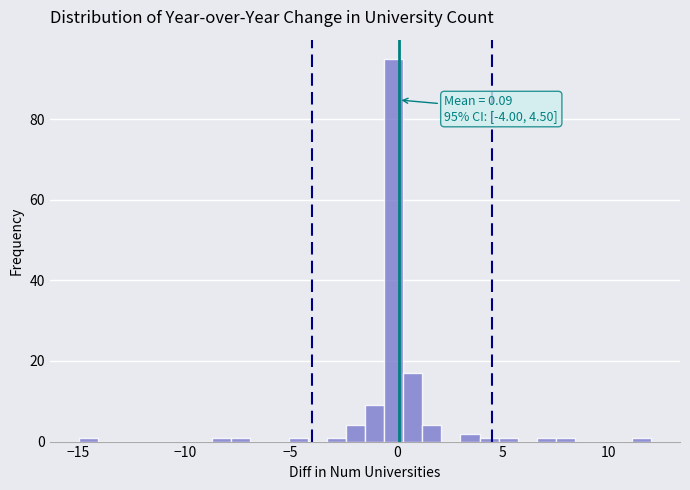

Around what value on the x-axis is the tallest bar? Give the approximate position of its centre, as read against the axis.

0.0